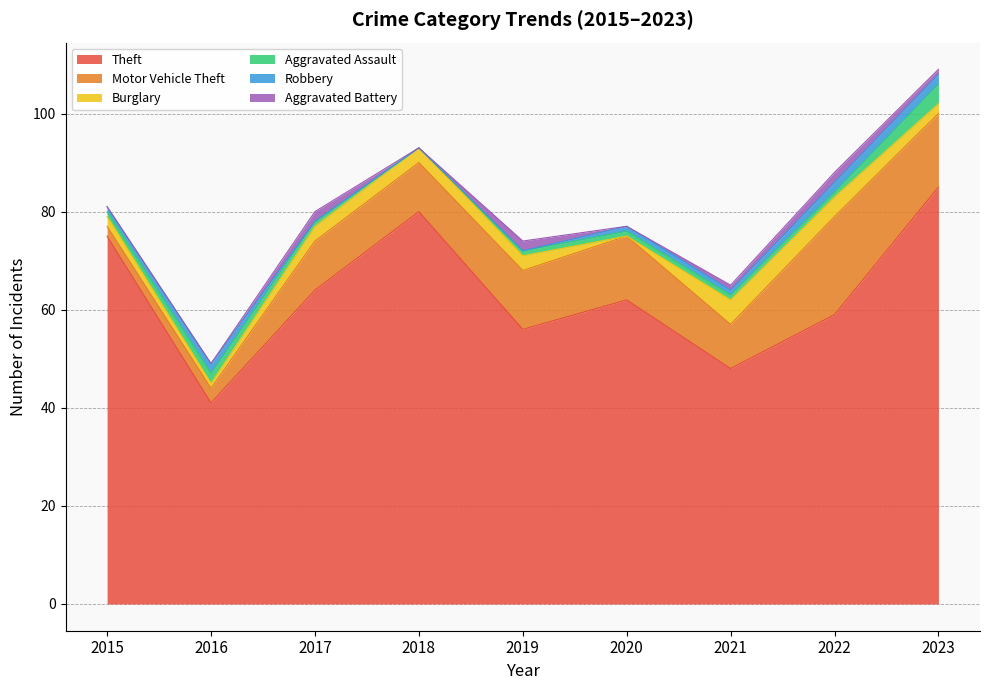

List the labels in order of Aggravated Battery value, smallest first.

2015, 2016, 2018, 2020, 2021, 2023, 2017, 2019, 2022